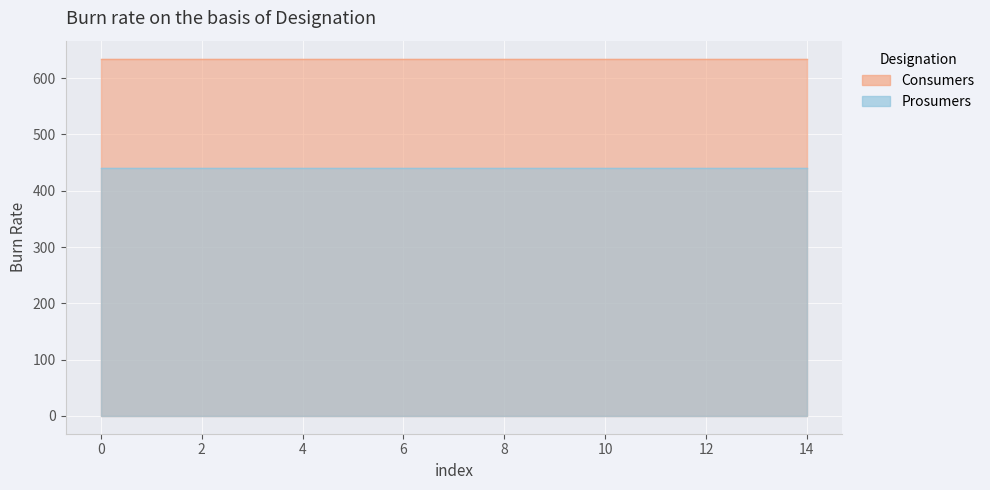

Count the number of data series in this chart.

2